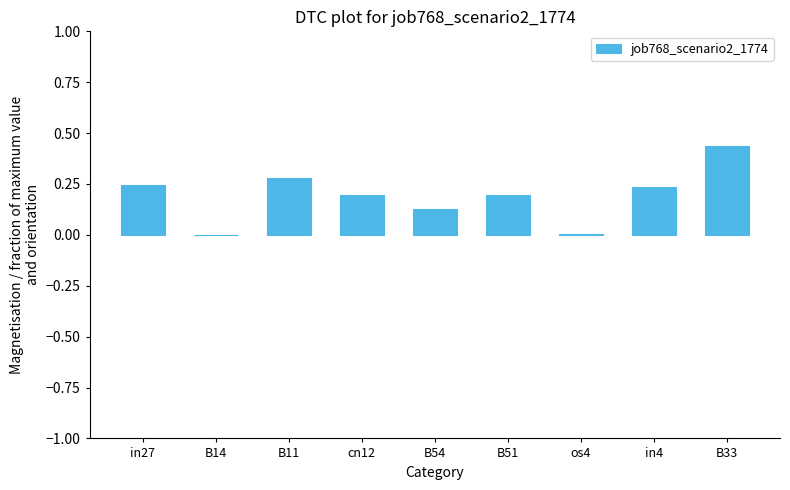

What is the sum of all values?

1.7